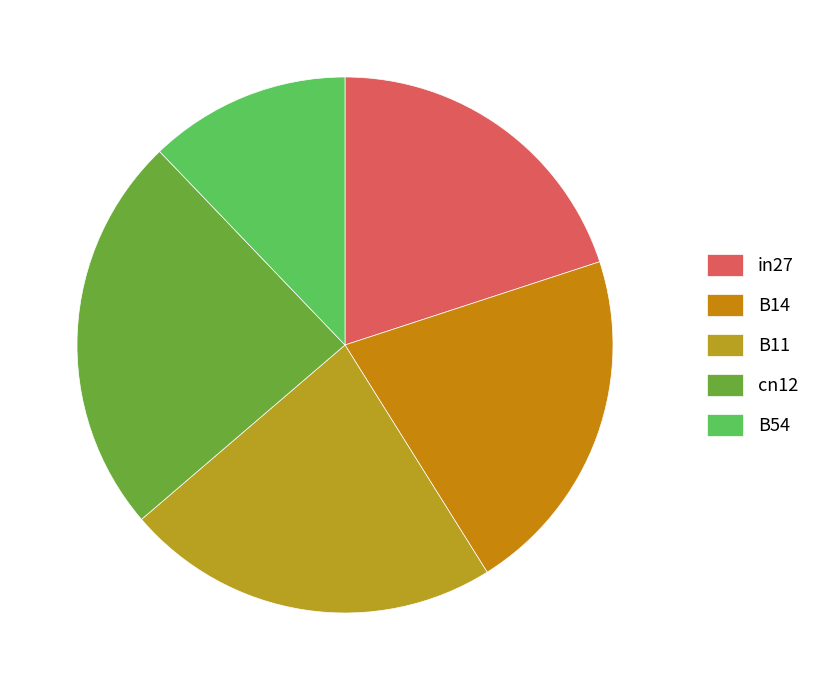

True or false: cn12 accounts for 32% of the total.

False